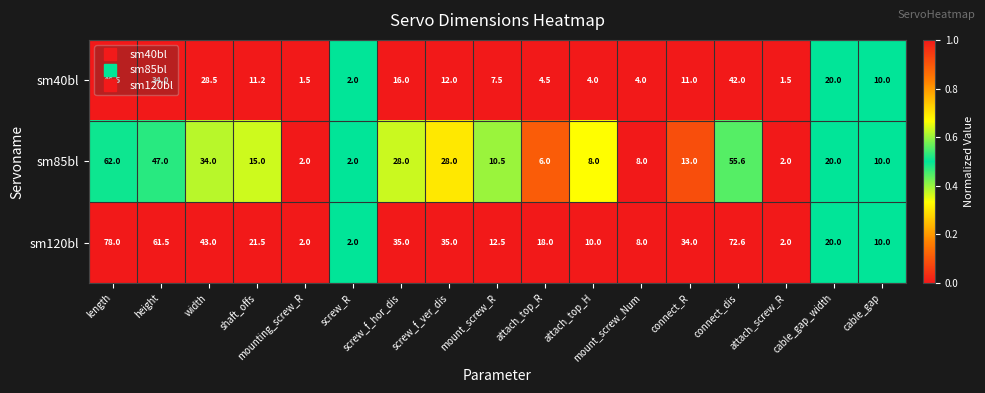

Which series has the largest total across all categories?

sm120bl